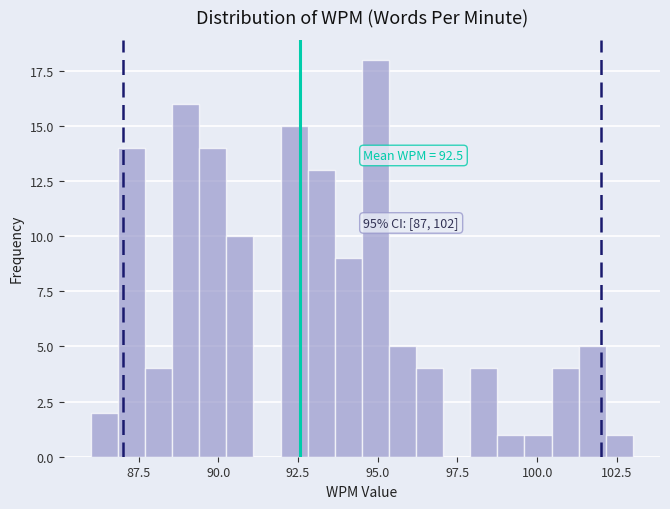

Around what value on the x-axis is the tallest bar? Give the approximate position of its centre, as read against the axis.

95.0